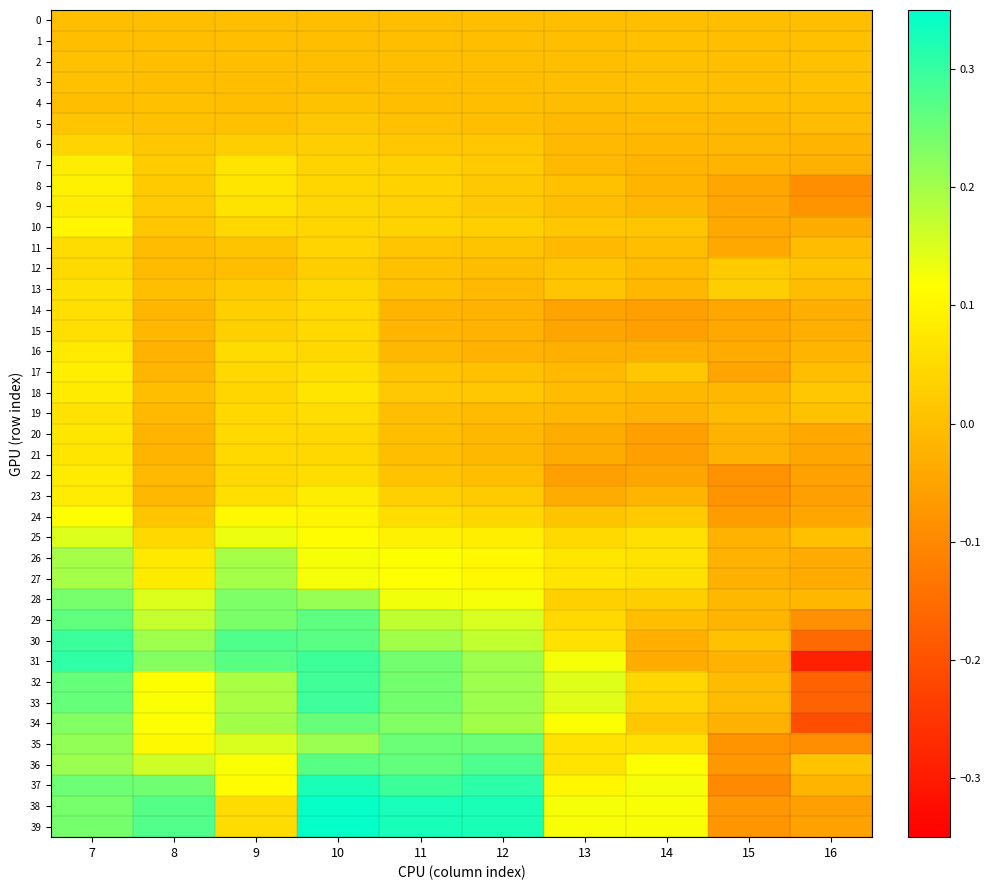

How many data points does each series have?

10